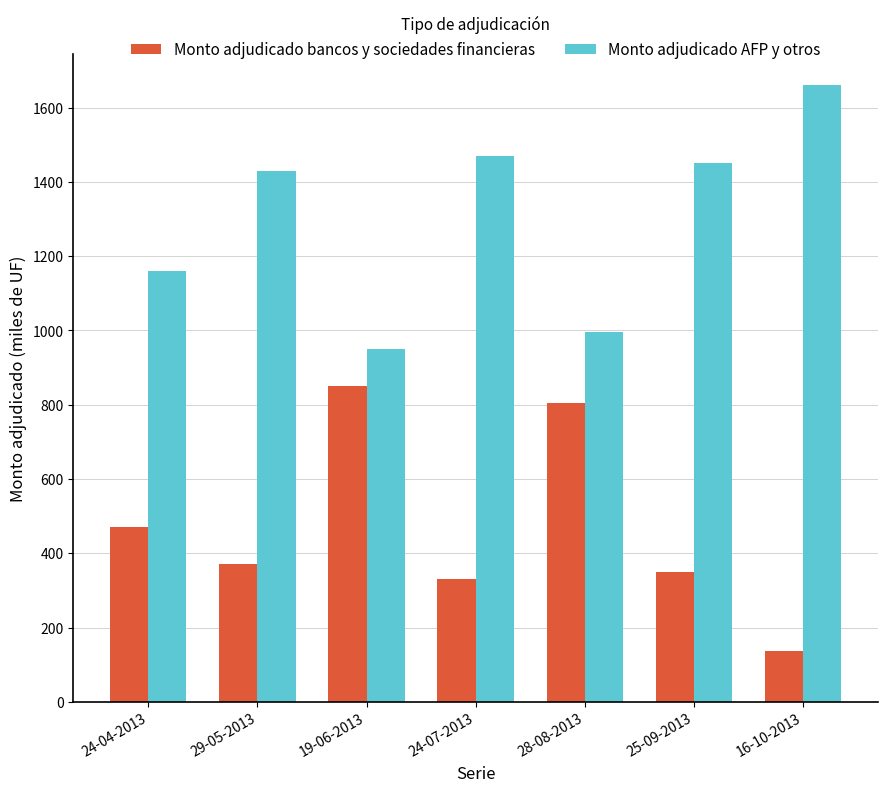

The value of Monto adjudicado bancos y sociedades financieras at 25-09-2013 is 350.0. True or false?

True